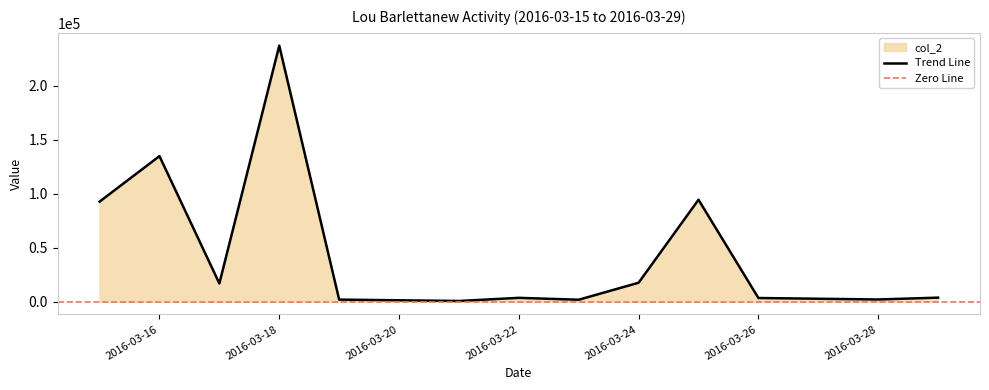

At which category does the data reach its first local peak?

2016-03-16